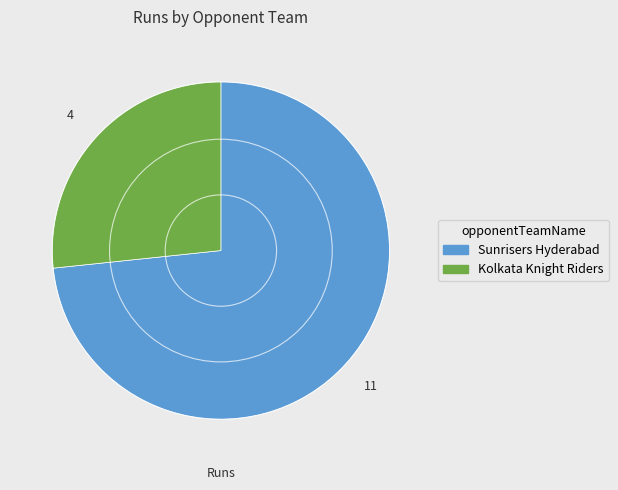

Which category has the biggest portion of the pie?

Sunrisers Hyderabad